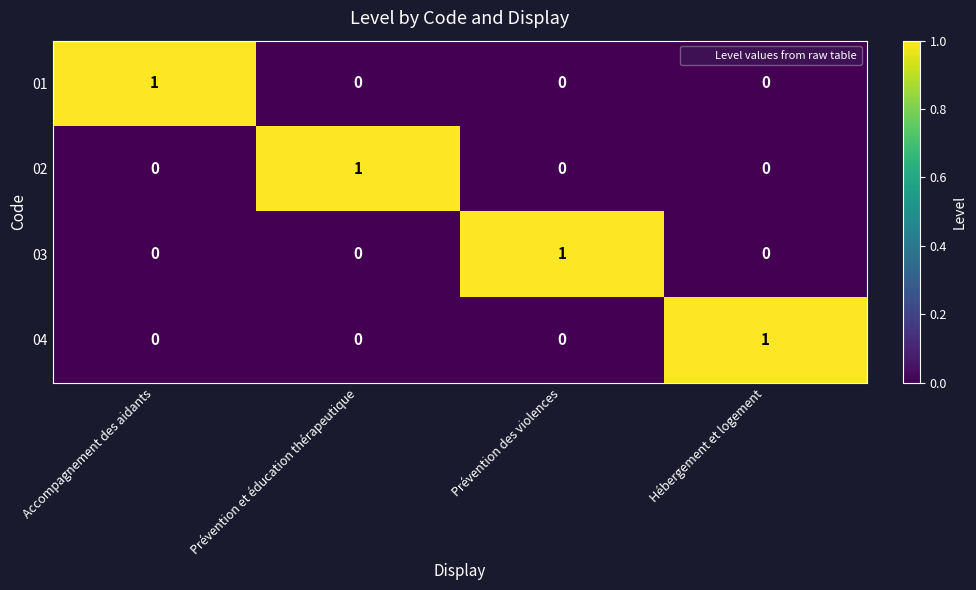

Which category has the highest value in the 01 series?

Accompagnement des aidants